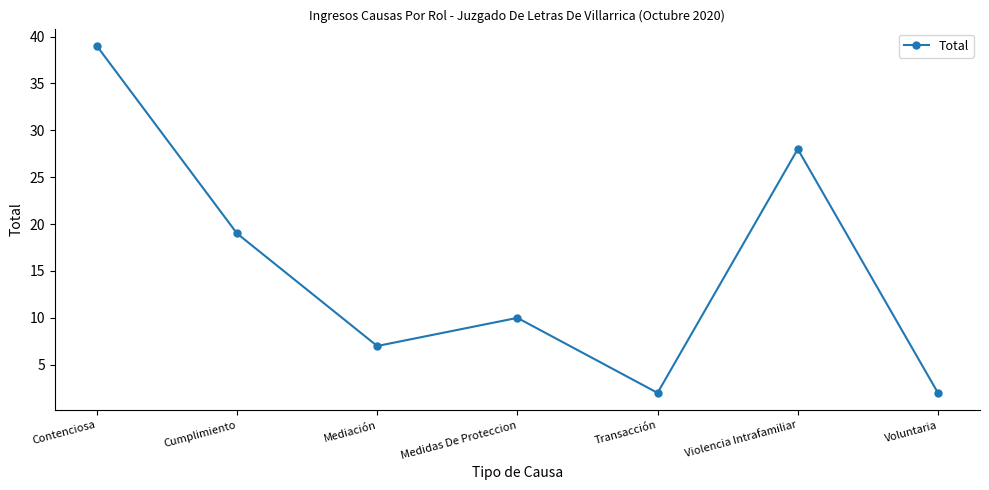

The chart shows a value of 43 at Violencia Intrafamiliar. True or false?

False